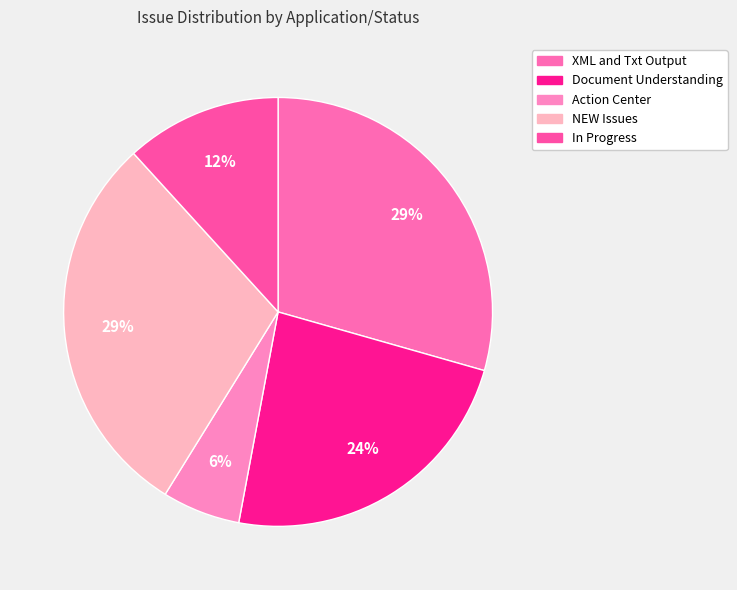

Is it true that NEW Issues is 44% of the pie?

False